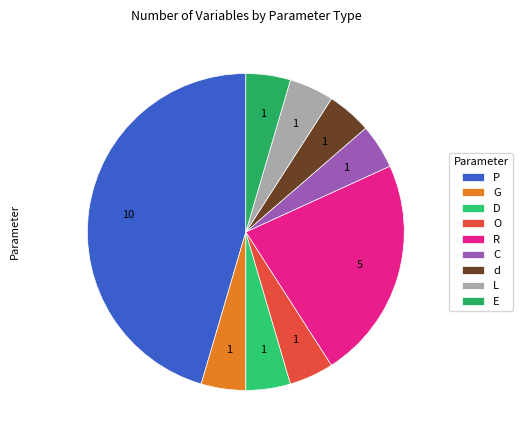

How many segments does this pie chart have?

9